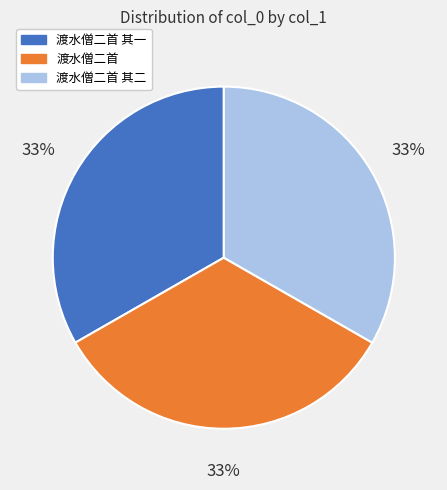

What is the ratio of the value at 渡水僧二首 其二 to the value at 渡水僧二首?

1.0